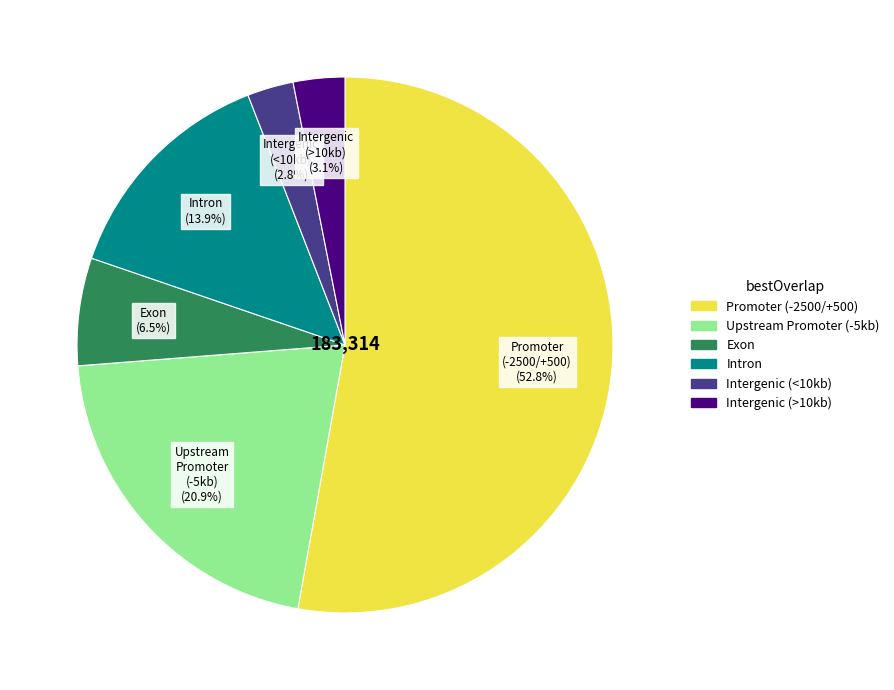

Does any single category account for the majority?

Yes